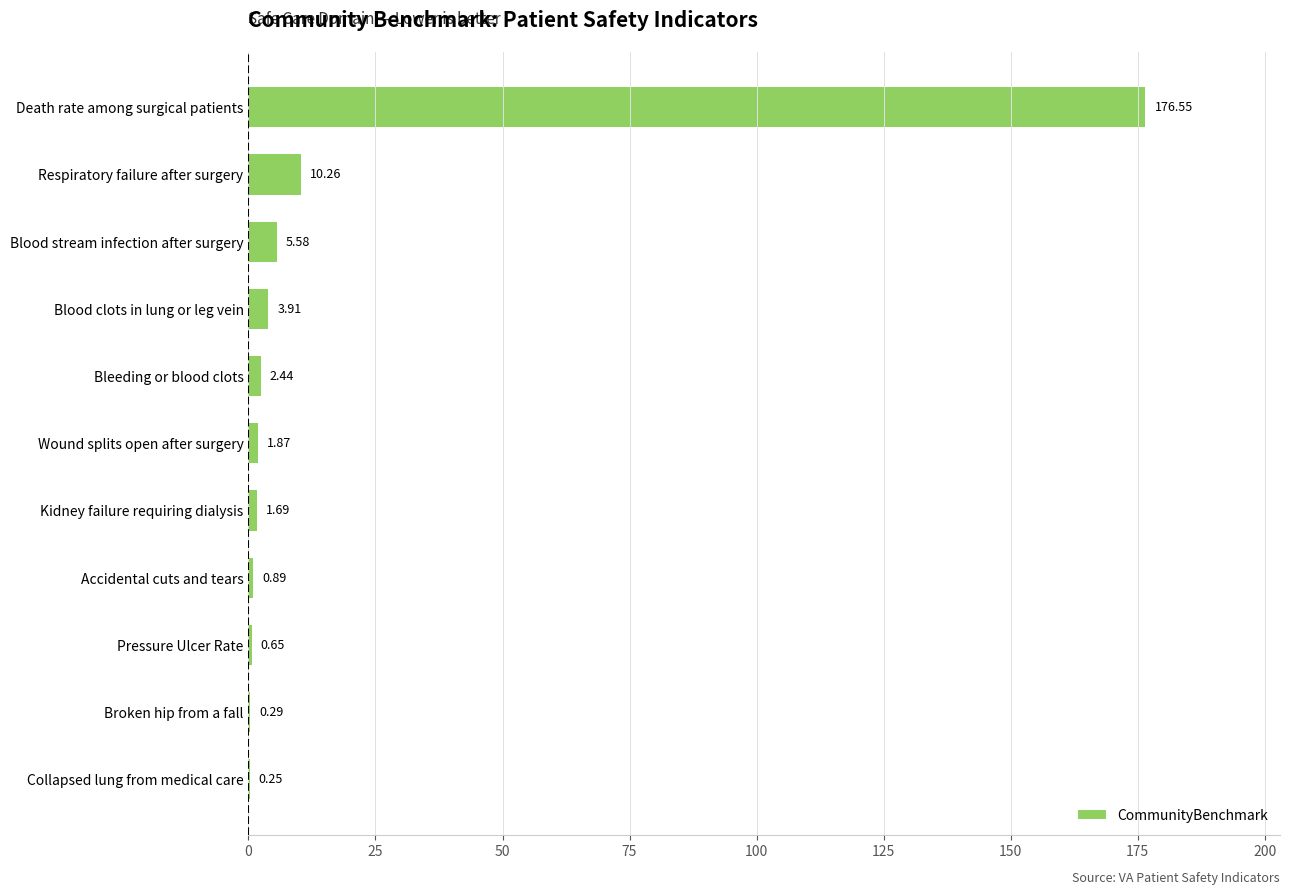

Between Wound splits open after surgery and Death rate among surgical patients, which is larger?

Death rate among surgical patients